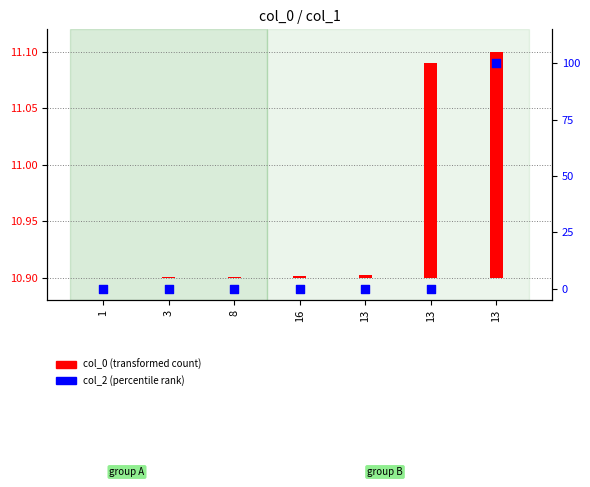

Is the value of col_2 (percentile rank) at 8 greater than the value of col_0 (transformed) at 3?

No